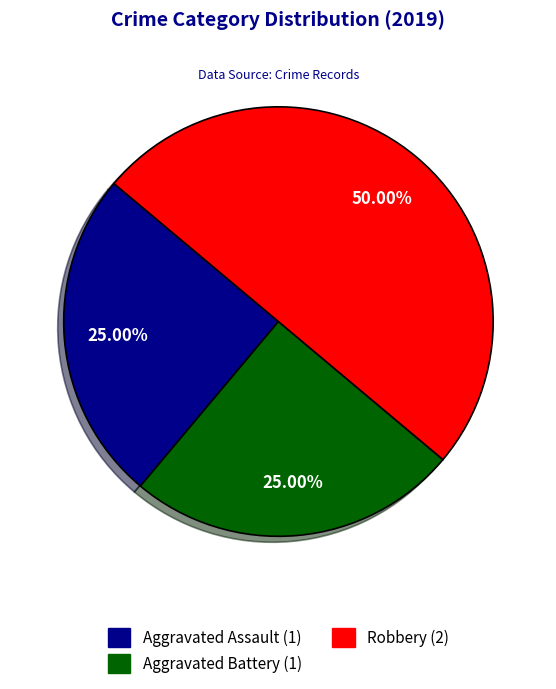

Is Aggravated Battery the majority of the pie?

No